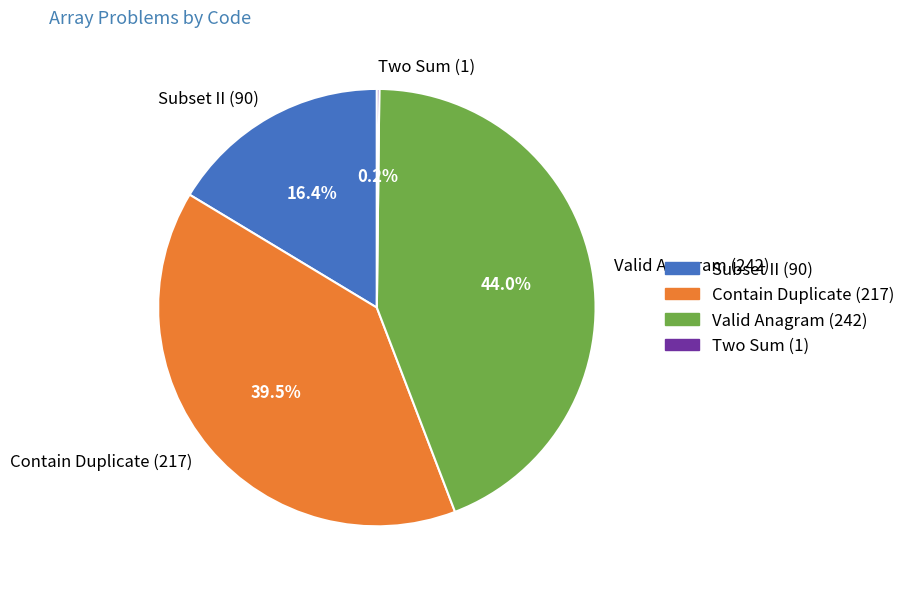

Between Valid Anagram (242) and Contain Duplicate (217), which is larger?

Valid Anagram (242)